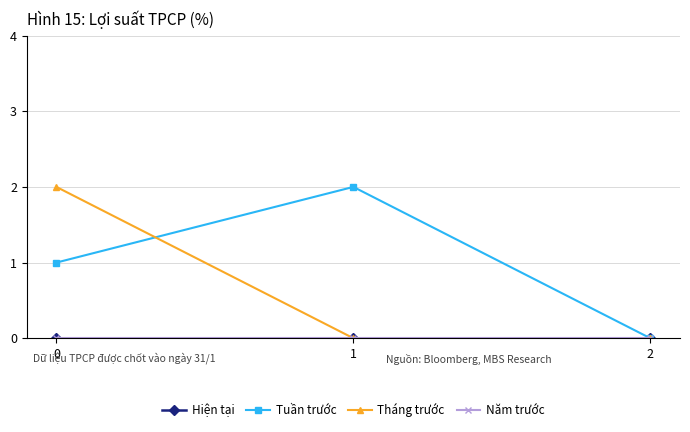

Is this an area chart (filled region under the line)?

No